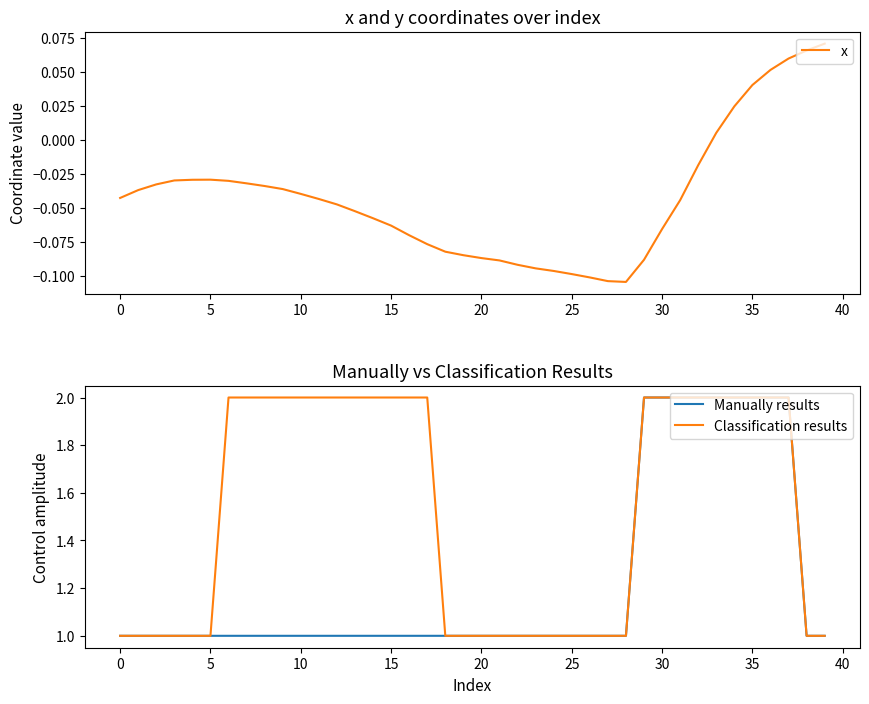

What is the difference between the highest and lowest values at 38?

0.9